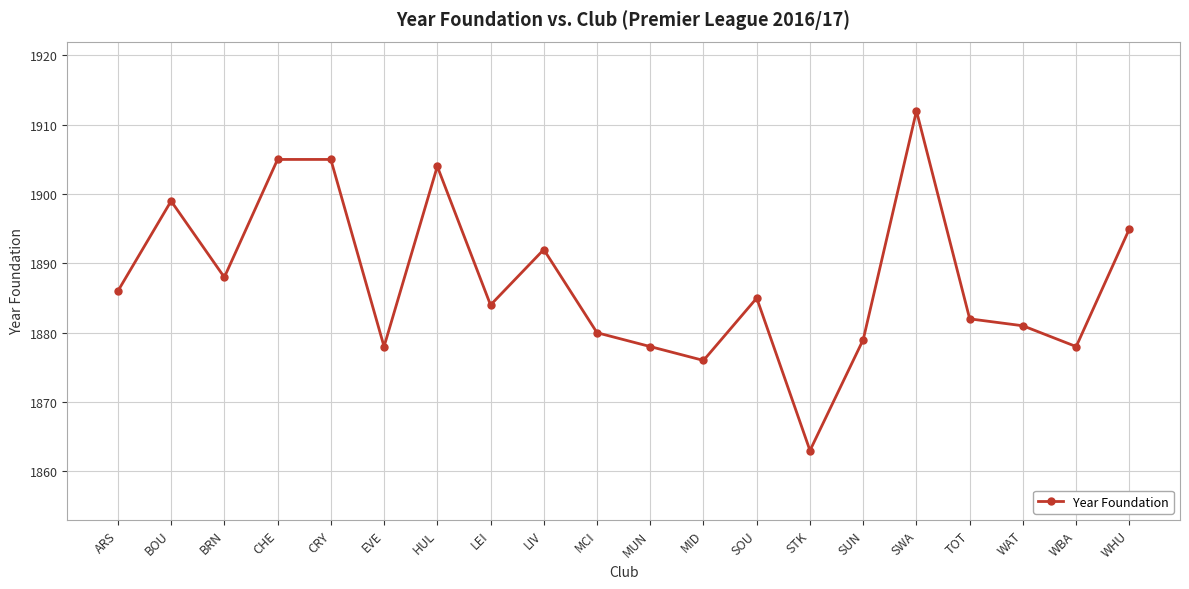

What is the label of the 7th point from the right?

STK